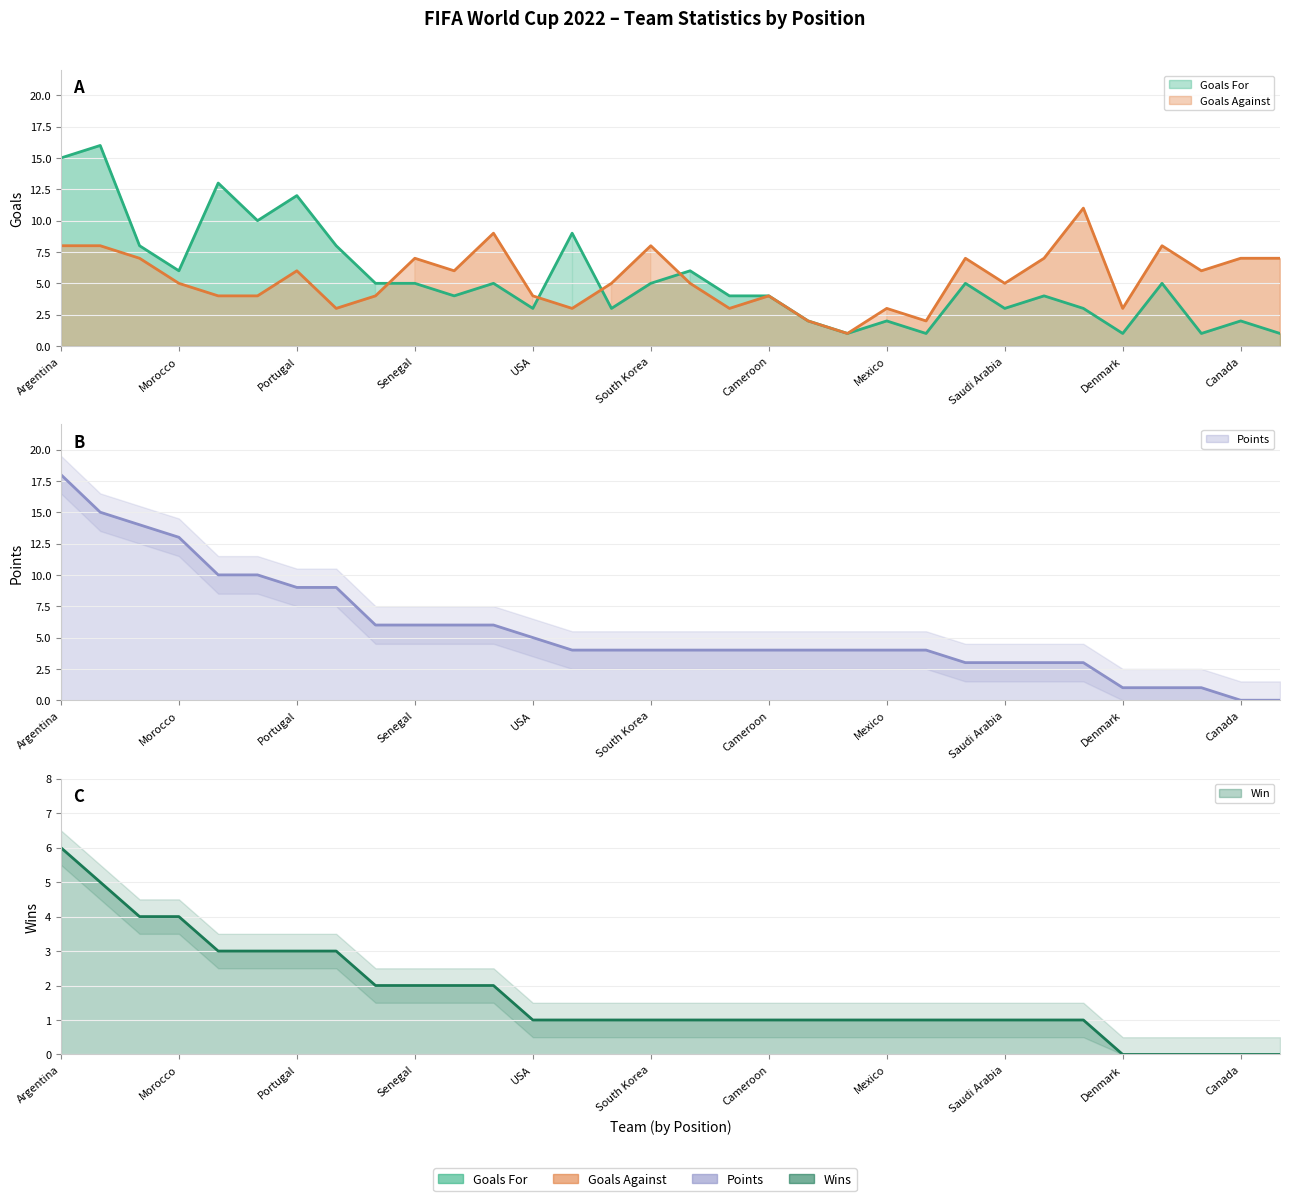

Which series changed the most between Brazil and Poland?

Goals For